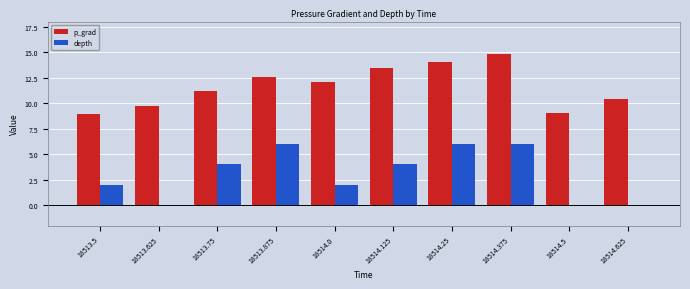

Which series changed the most between 18513.875 and 18514.375?

p_grad